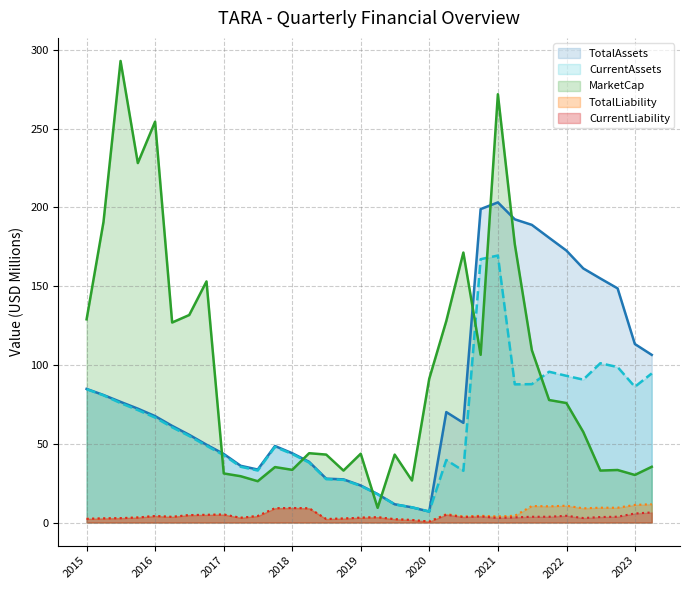

What are all the series names shown in the legend?

TotalAssets, CurrentAssets, MarketCap, TotalLiability, CurrentLiability